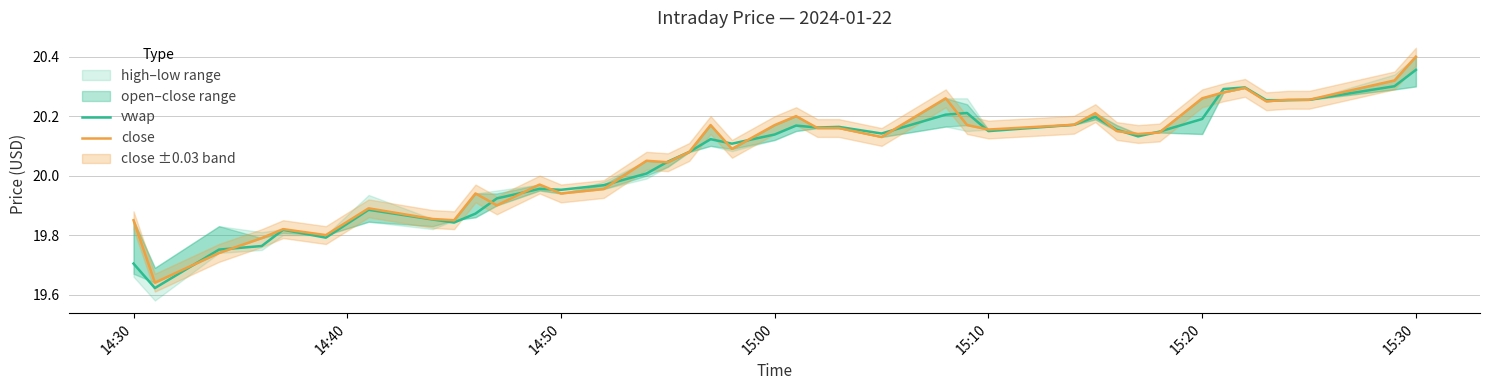

At which label does vwap reach its peak?

15:30